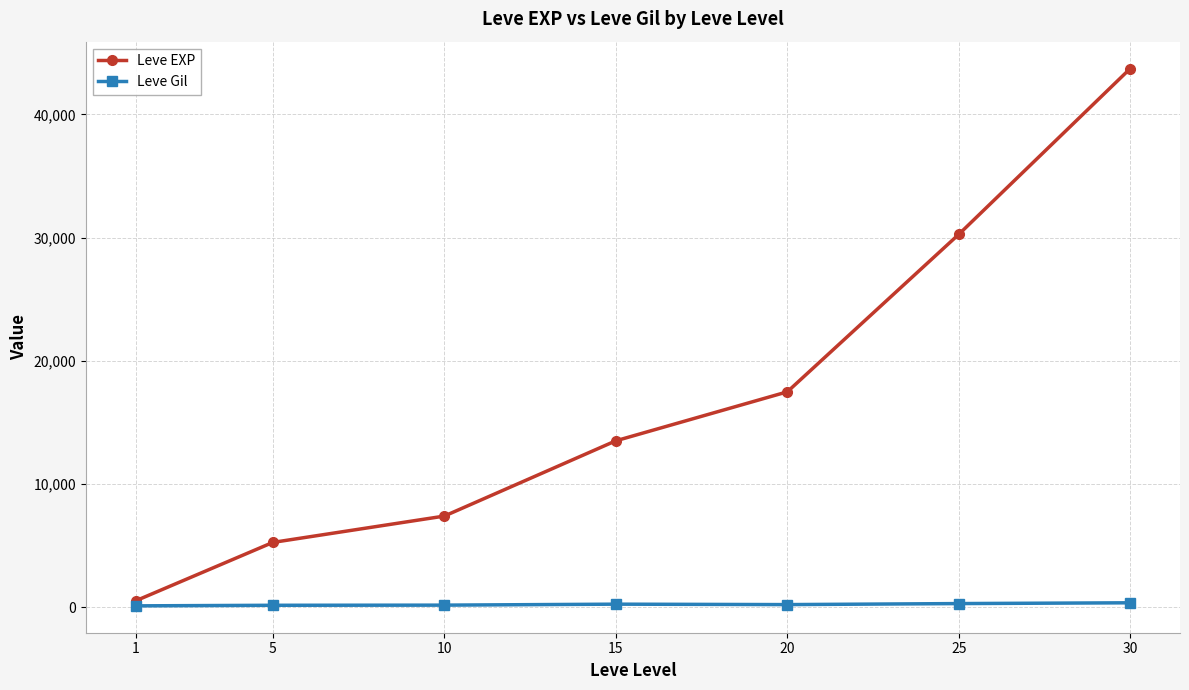

Rank the series by their average value, from highest to lowest.

Leve EXP, Leve Gil